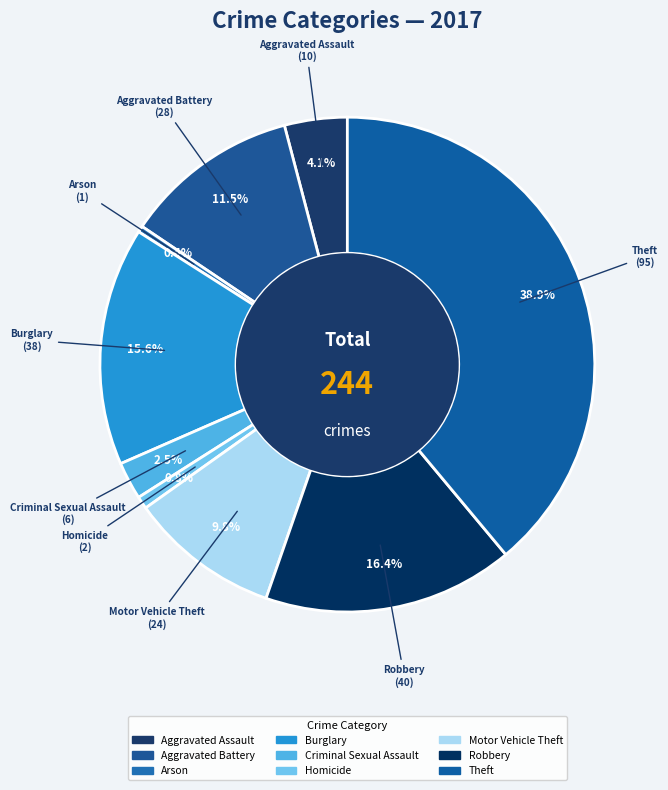

What is the total percentage of Aggravated Assault and Arson?

4.5%